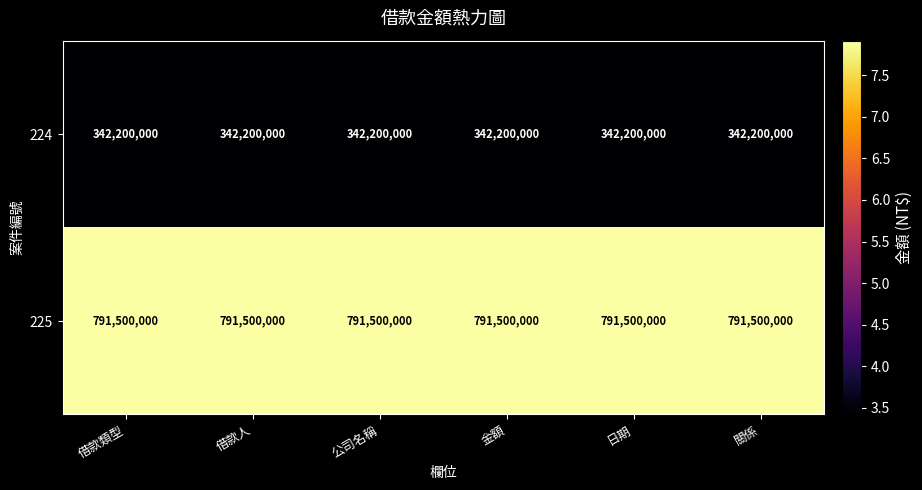

At 金額, list the series in order from largest to smallest.

225, 224